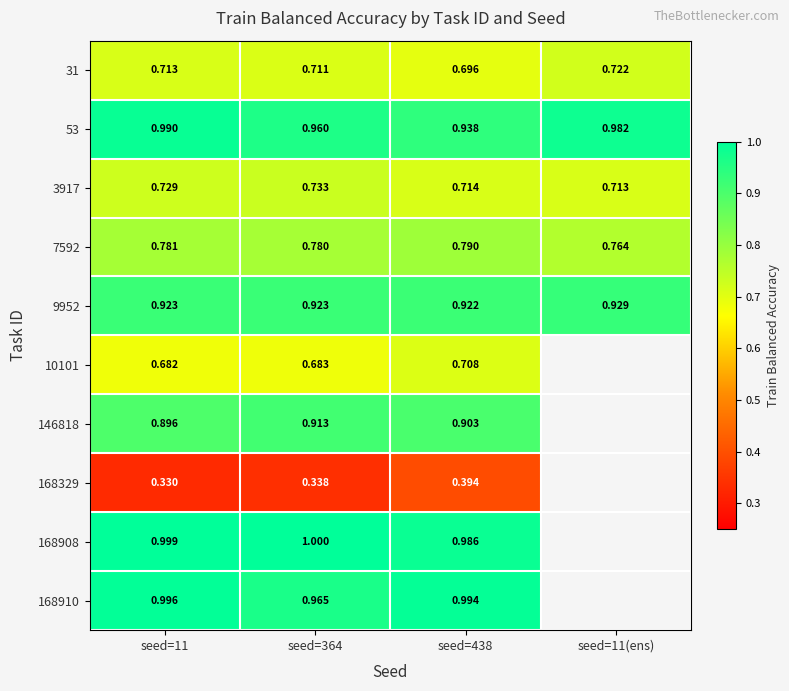

Where is 146818 nearest to the value 0?

seed=11